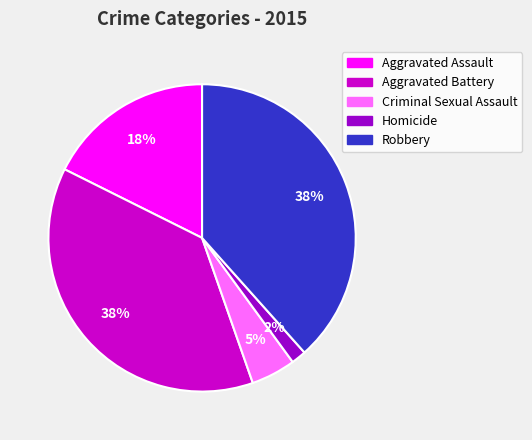

To the nearest percent, what portion does Criminal Sexual Assault represent?

5%